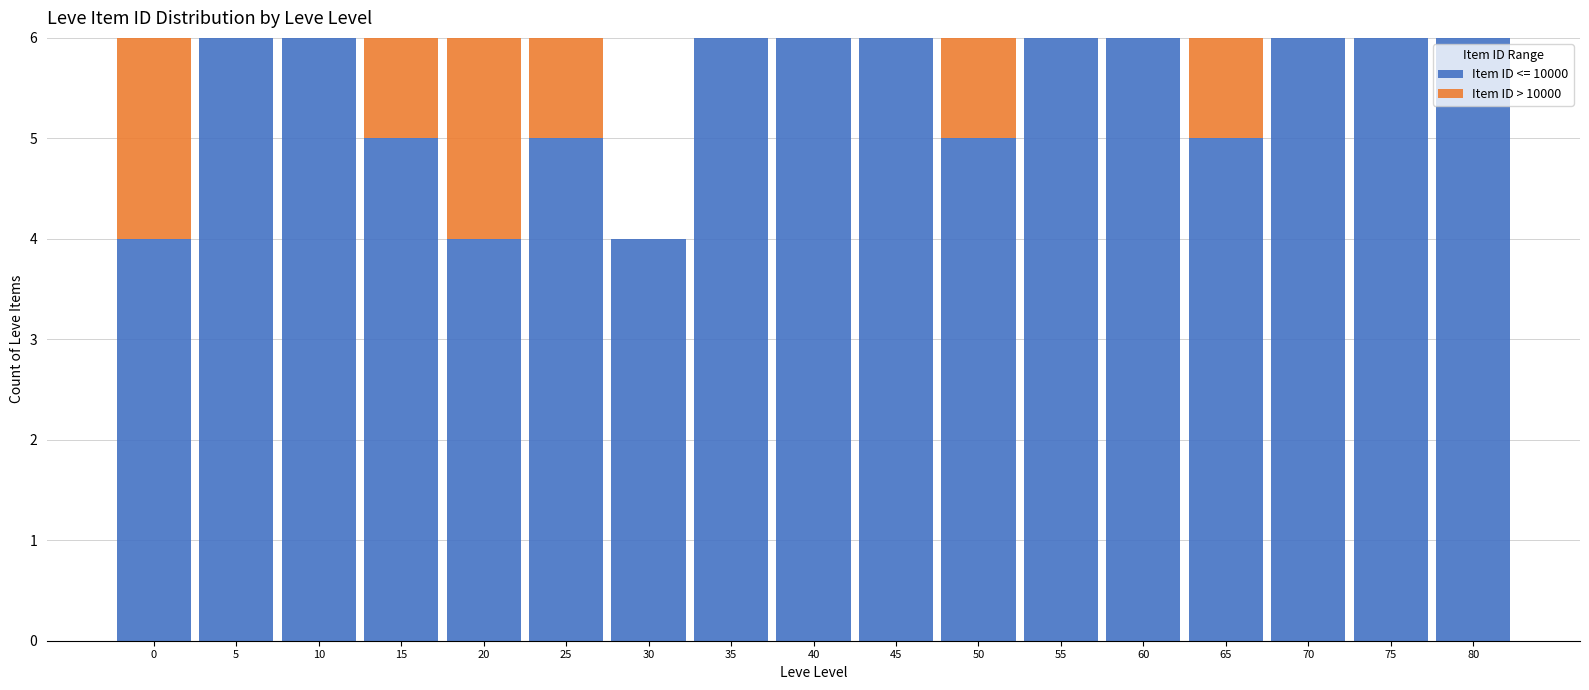

What is the total value across all series at 65?

6